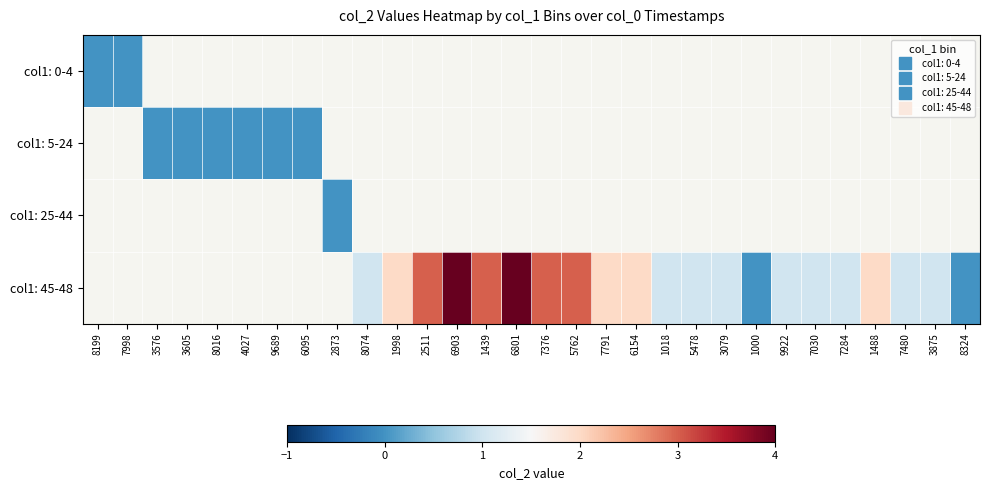

At 5762, list the series in order from largest to smallest.

col1: 0-4, col1: 5-24, col1: 25-44, col1: 45-48